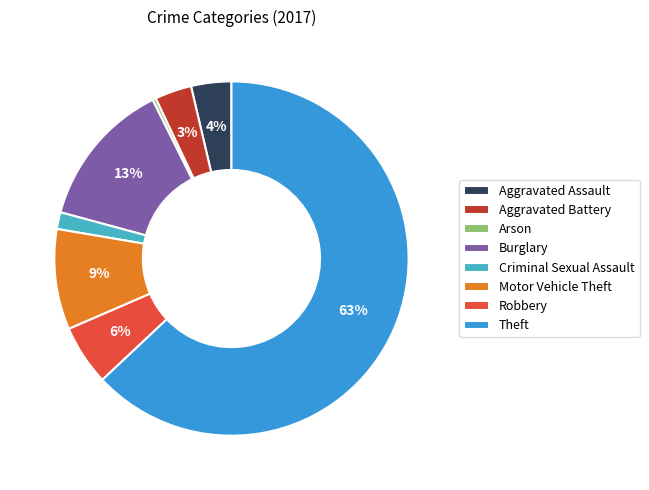

Combined, do Arson and Robbery account for over 50%?

No